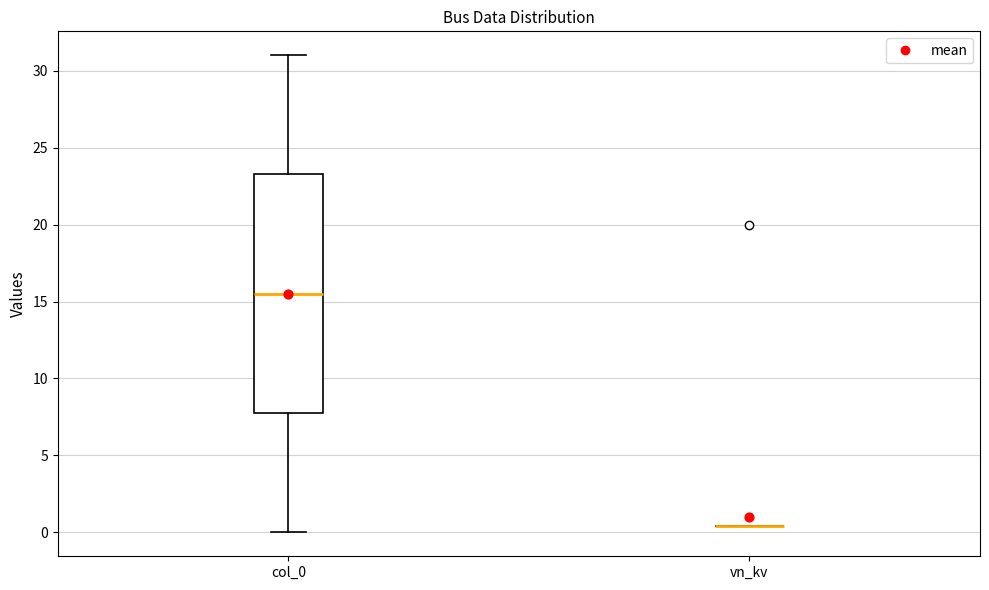

Reading left to right, read every box against the y-axis: the position of its median line, the range the box covers, and the ends of its whiskers. The values are not printed on the chart, so give them approximately, as read against the axis.

col_0: median 15.5, box 8.0 to 23.5, whiskers 0.0 to 31.0
vn_kv: box collapsed to a line at 0.5, whiskers 0.5 to 0.5